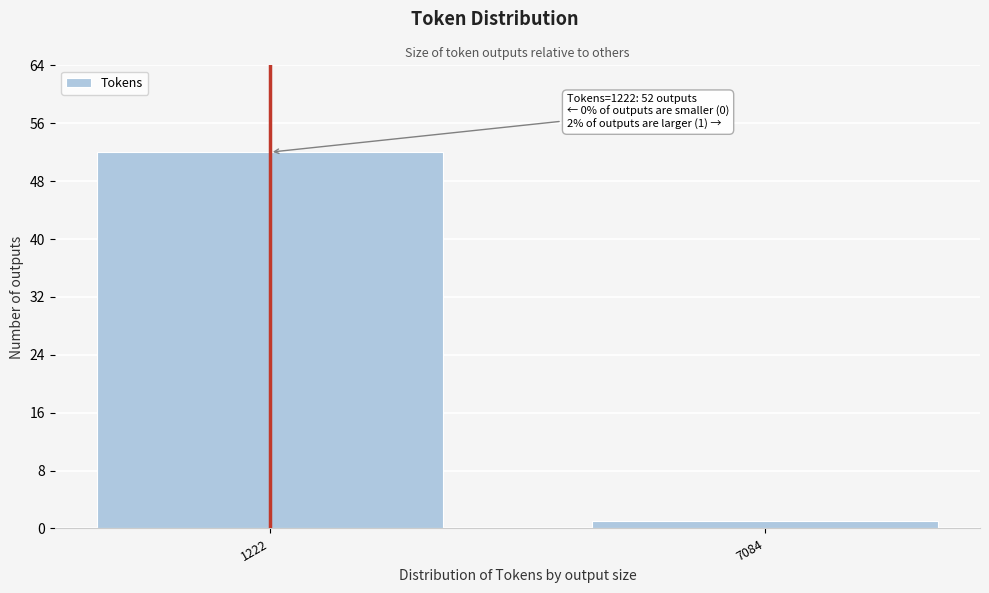

Reading left to right, transcribe all the data shown in this chart.

1222=52	7084=1